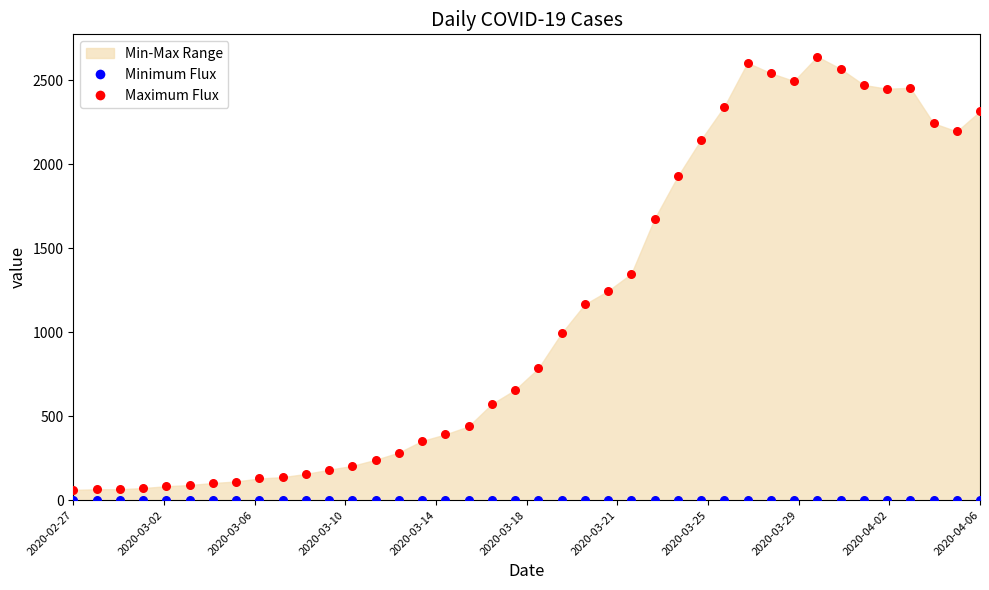

Which series contains the highest Y value?

Maximum Flux